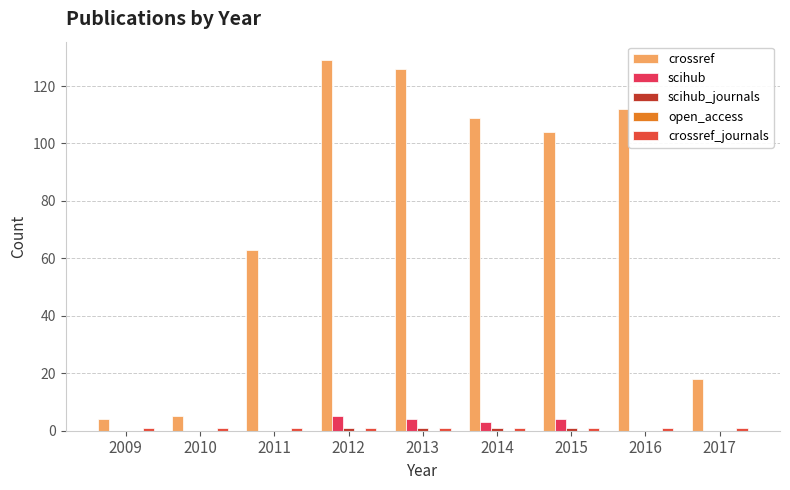

Is it true that scihub_journals equals 1 at 2013?

False